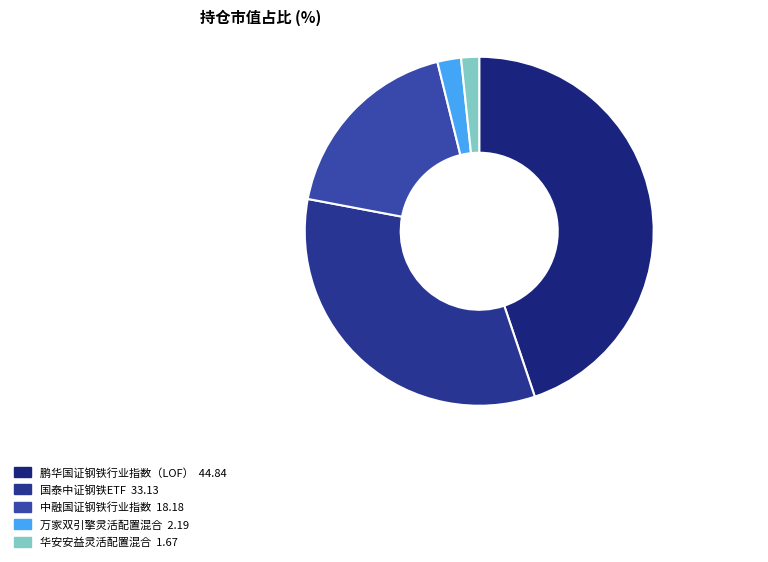

Is there any slice that represents more than half of the pie?

No